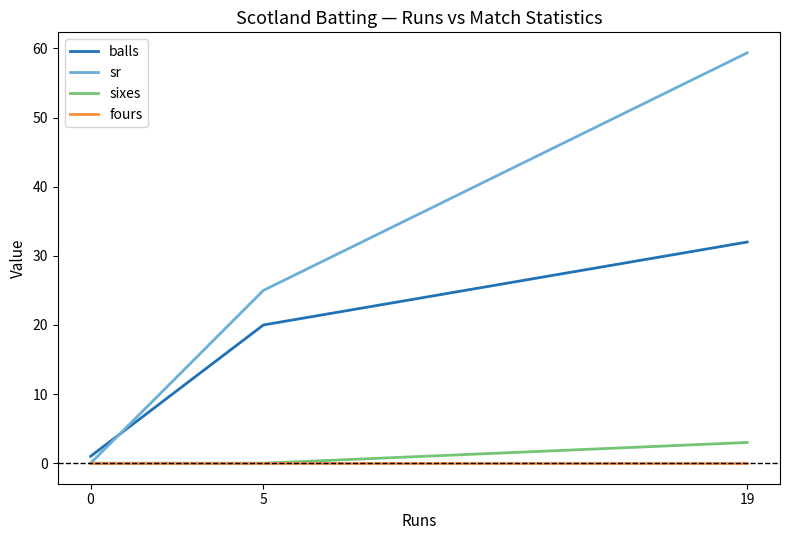

How many lines are shown in the chart?

4